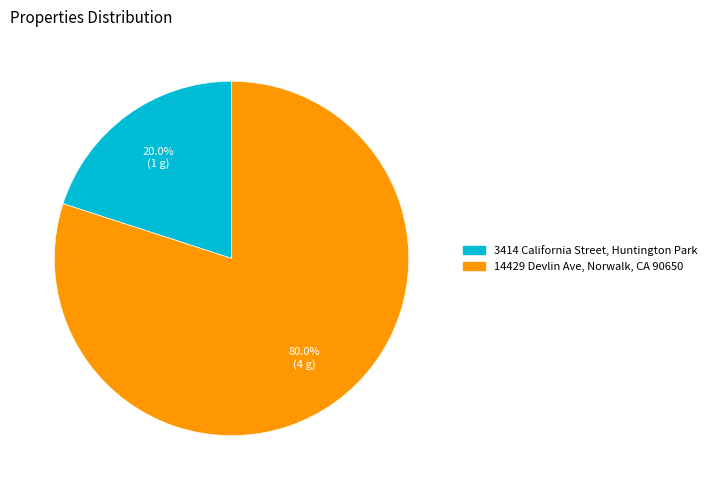

Is there a majority slice in this chart?

Yes